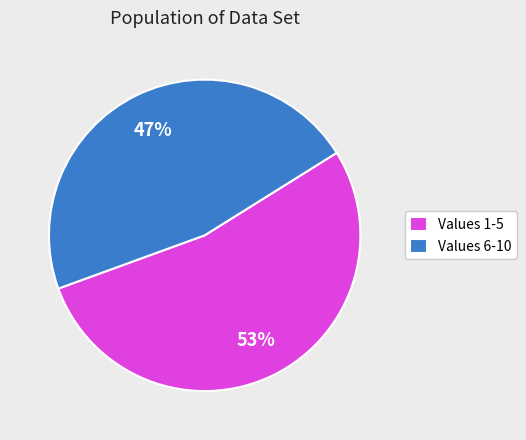

Is there a majority slice in this chart?

Yes